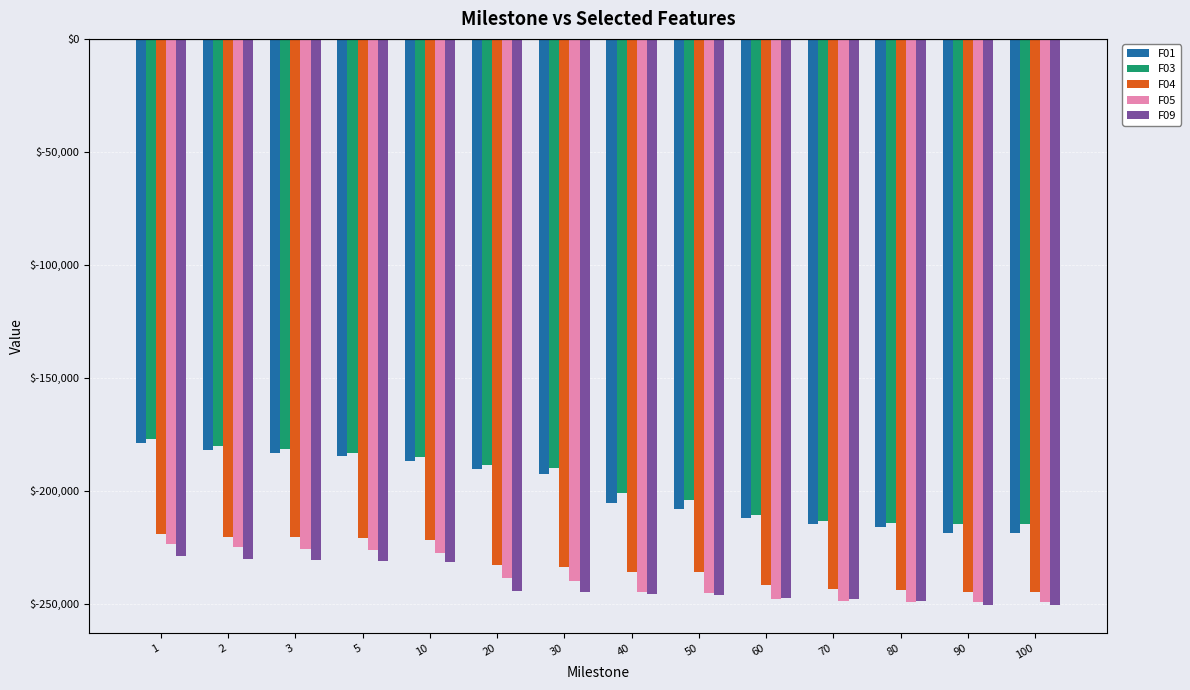

Is the value of F09 at 100 greater than the value of F03 at 90?

No